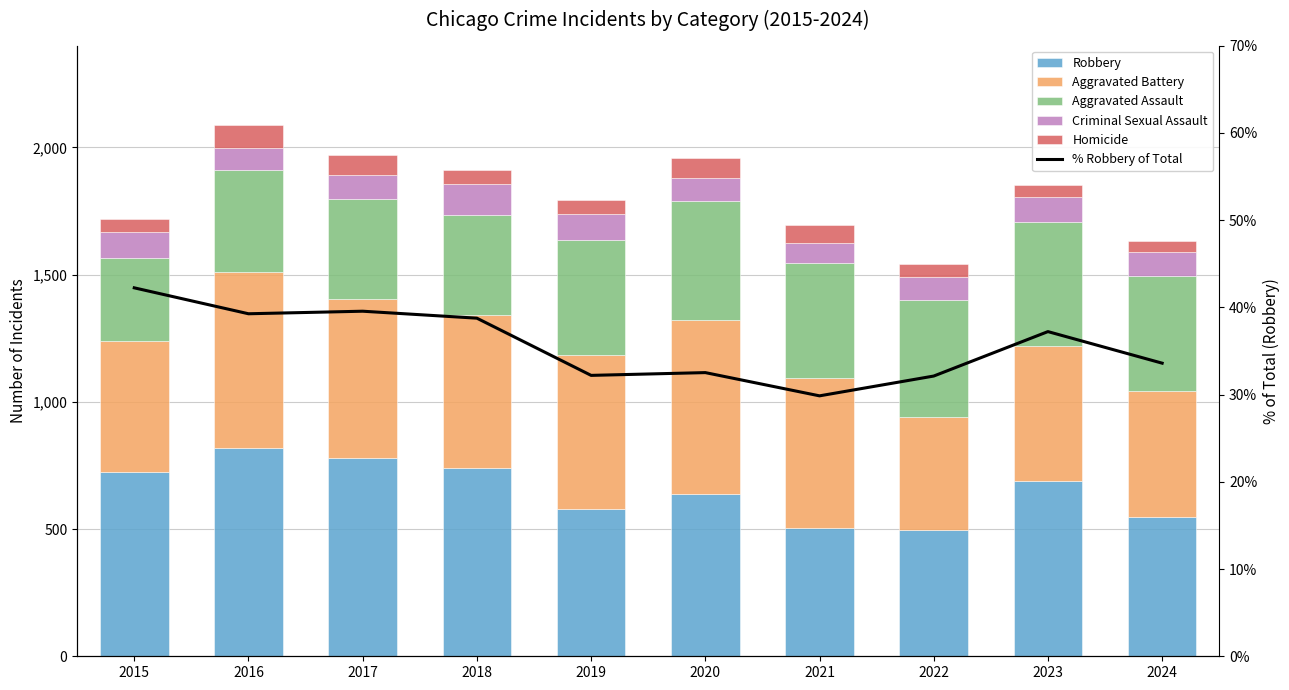

At how many categories does at least one series exceed 626?

6